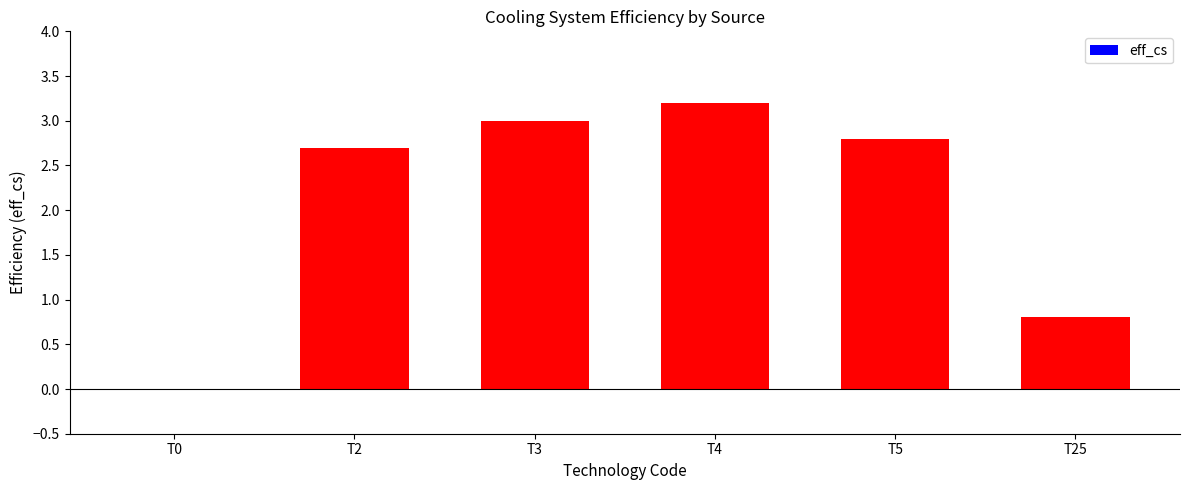

Is it true that the value at T0 is 1.6?

False